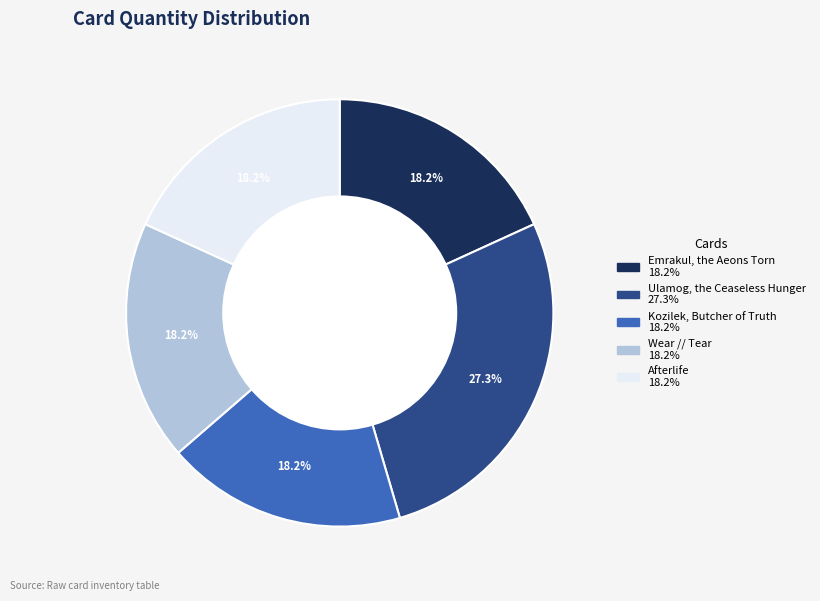

To the nearest percent, what is the difference between the largest and smallest slice percentages?

9%